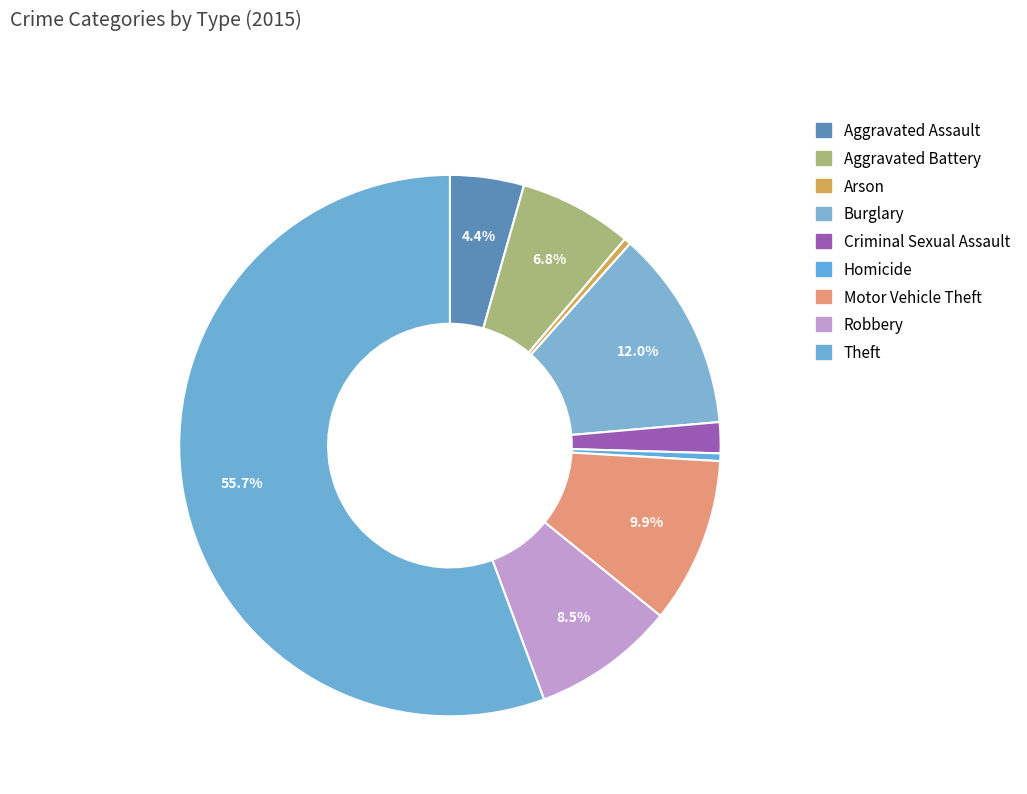

How many slices are in this pie chart?

9